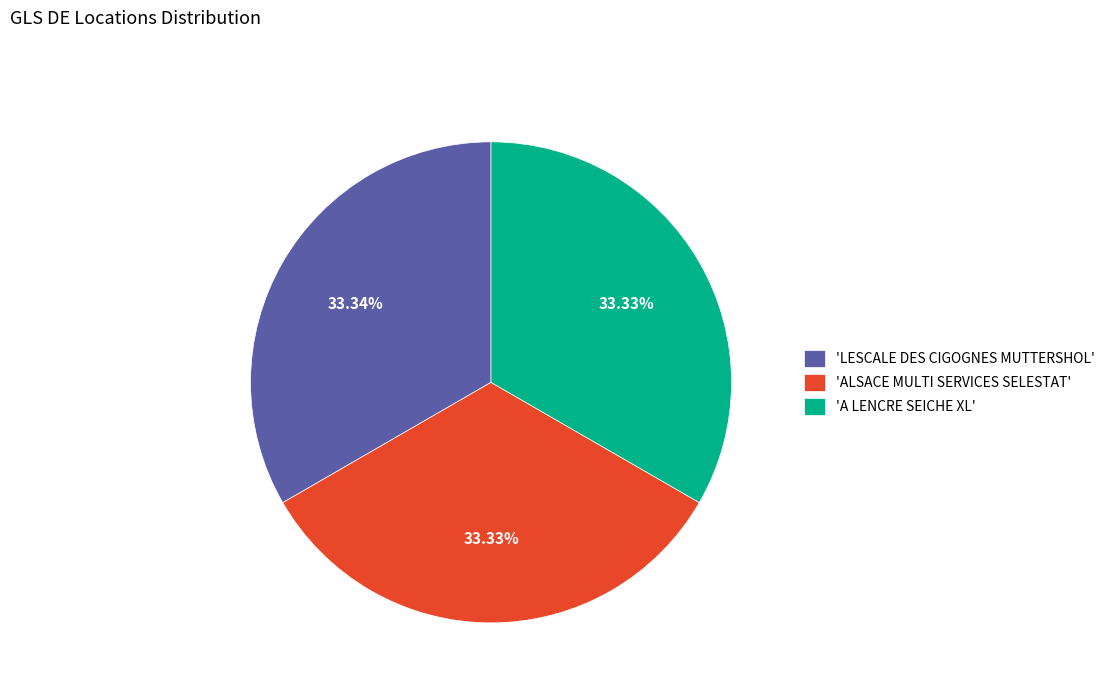

Is there any slice that represents more than half of the pie?

No